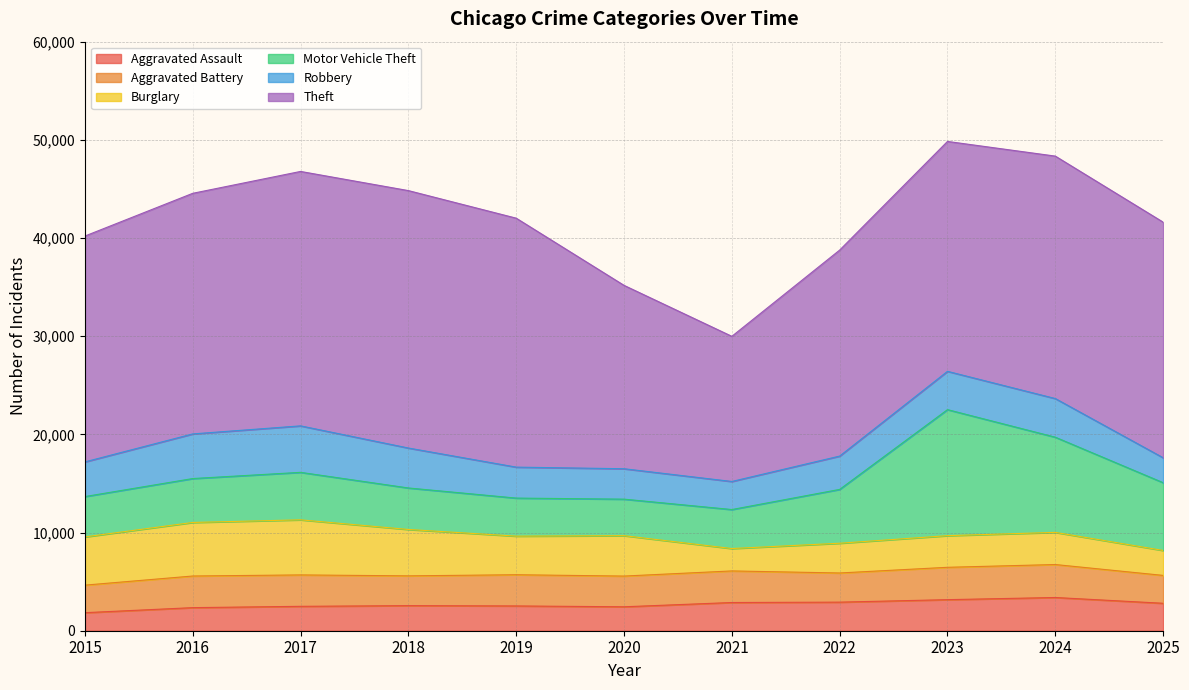

What is the difference between the highest and lowest values at 2025?

21456